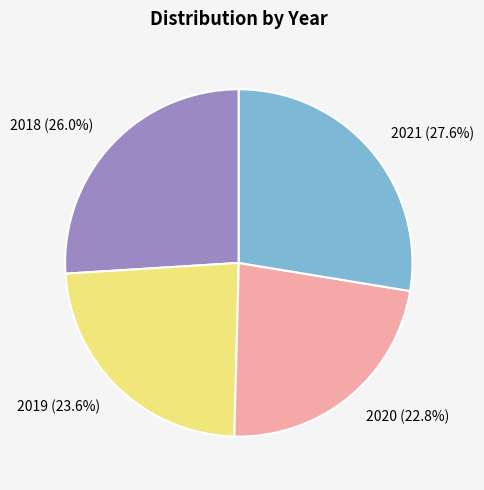

Does 2019 represent more than half of the total?

No